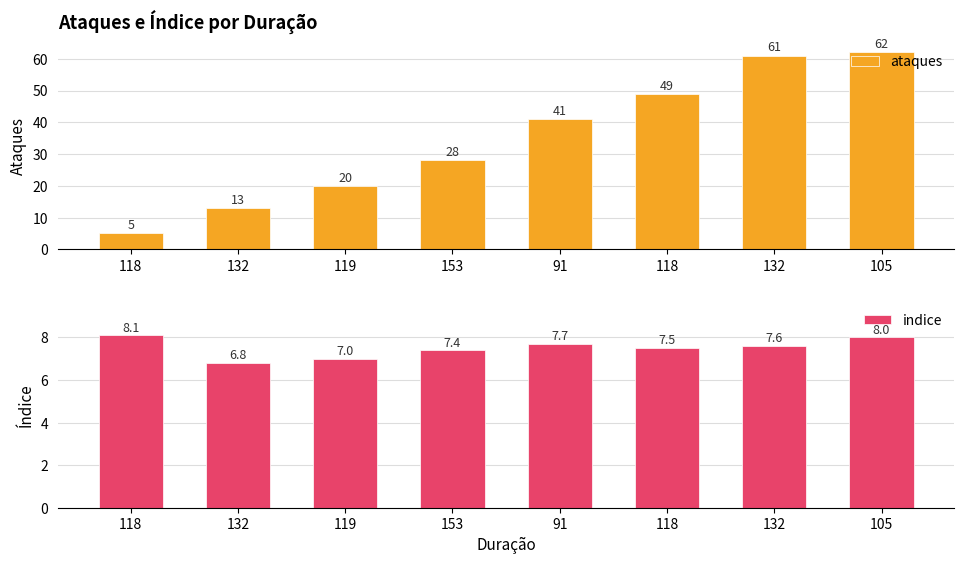

What is the average value of the ataques series?

35